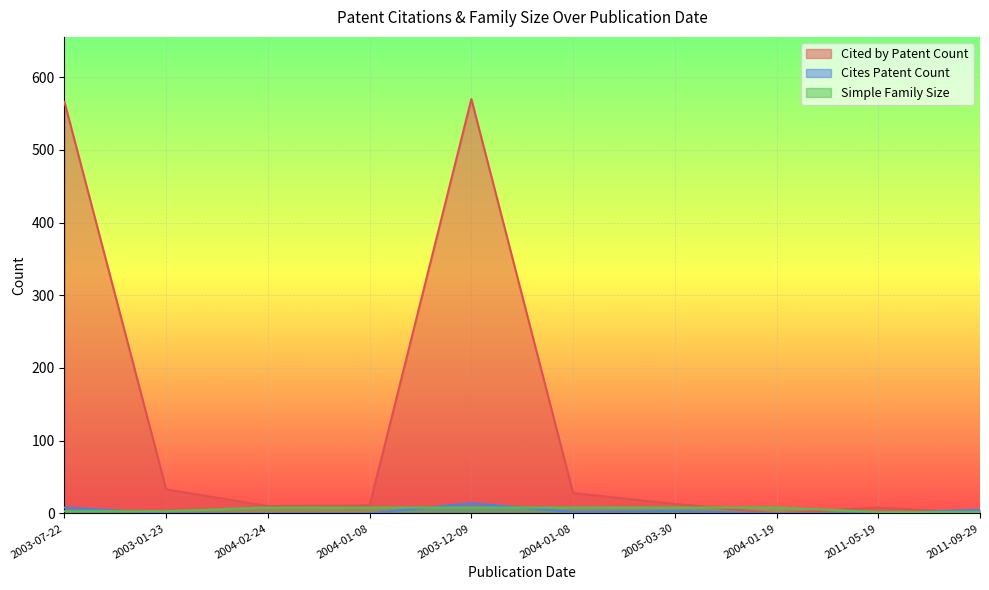

How many data points in Cited by Patent Count are above 13?

4